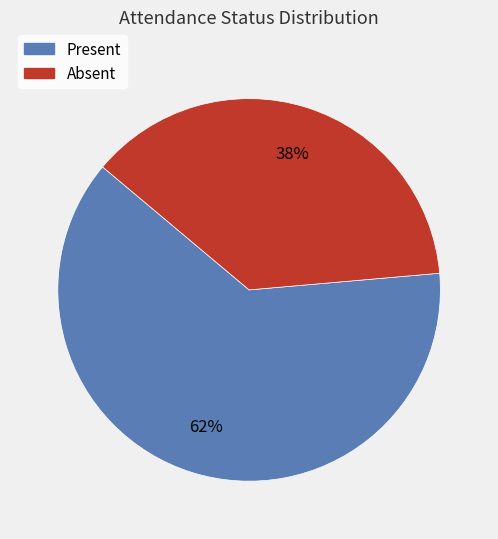

Which slice represents more than half of the pie?

Present